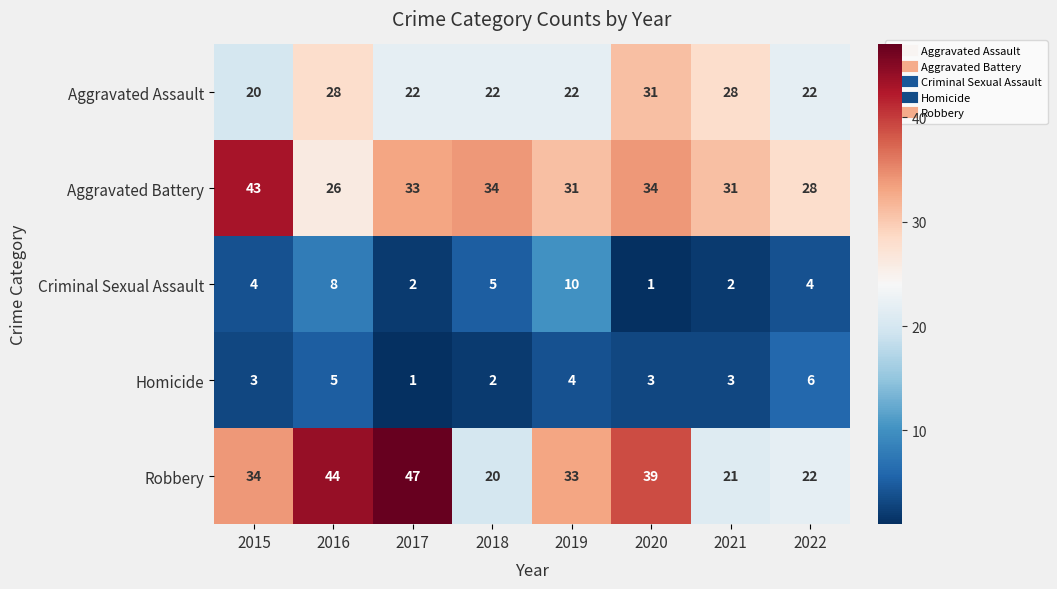

Is the value of Aggravated Assault at 2019 greater than the value of Aggravated Battery at 2018?

No